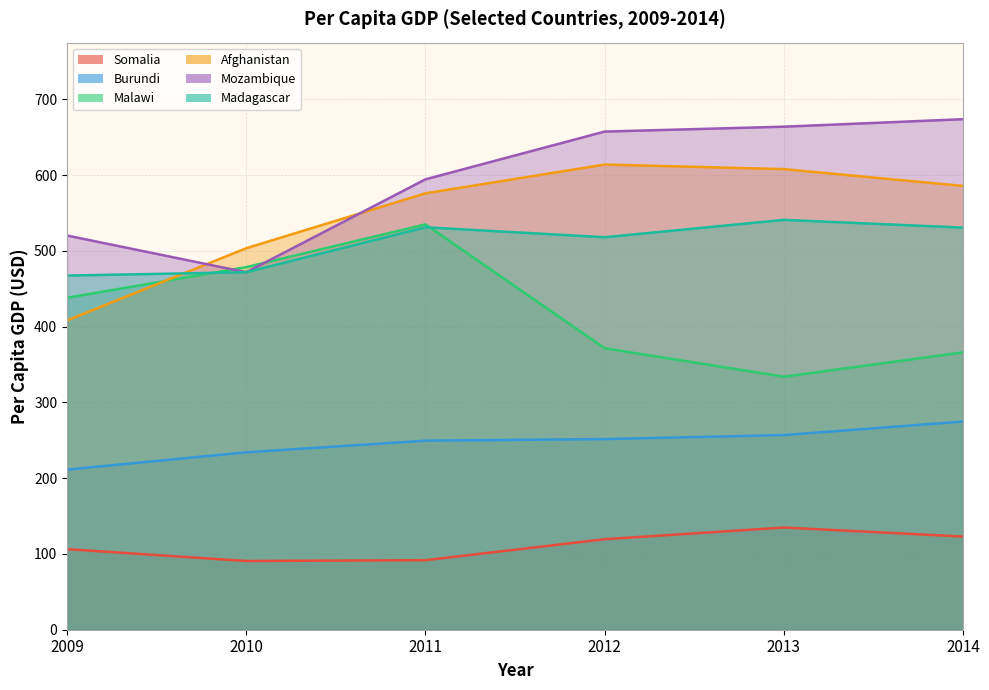

In Somalia, how many points are higher than both neighbors (excluding endpoints)?

1